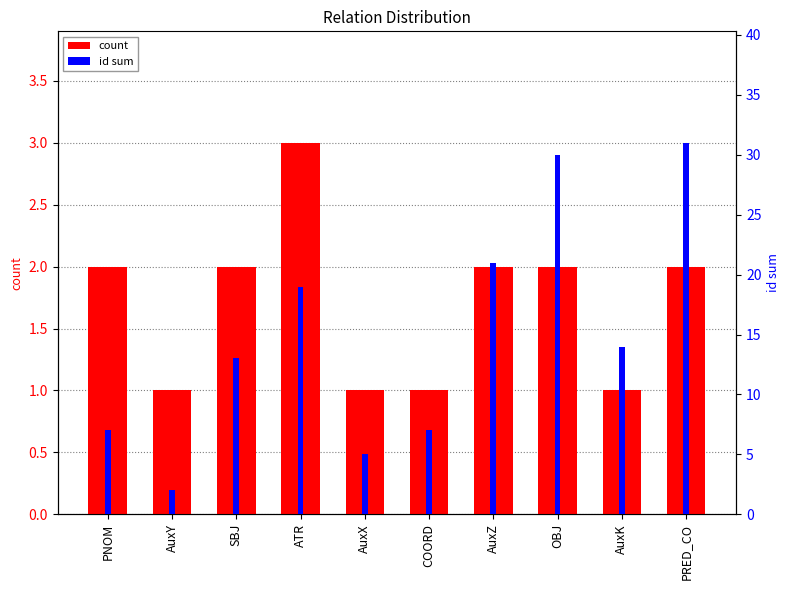

What is the spread (max minus min) of values at COORD?

6